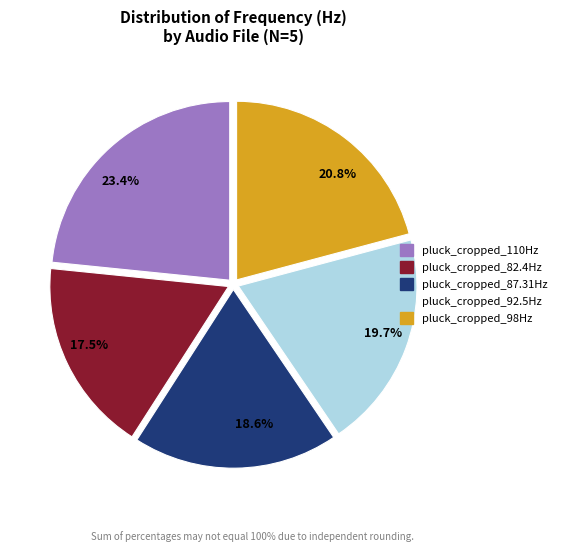

To the nearest percent, what is the difference between the largest and smallest slice percentages?

6%